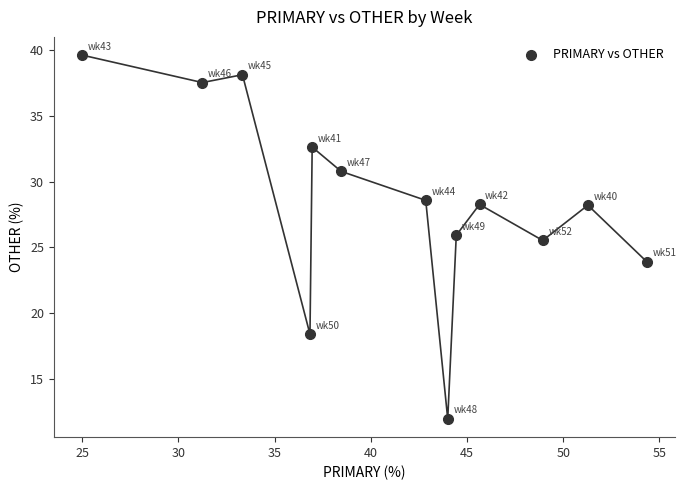

What Y value in the scatter plot is closest to 25?

25.5